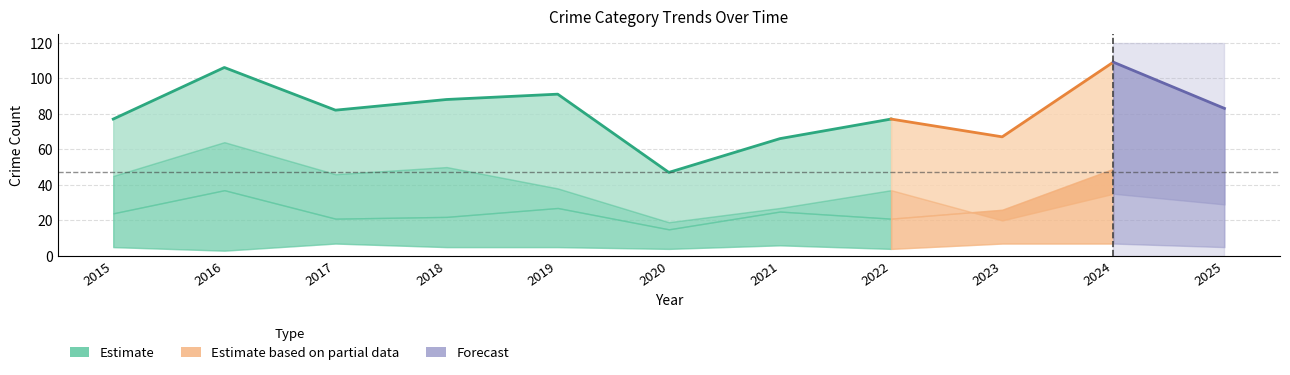

What is the difference between the highest and lowest values at 2021?

60